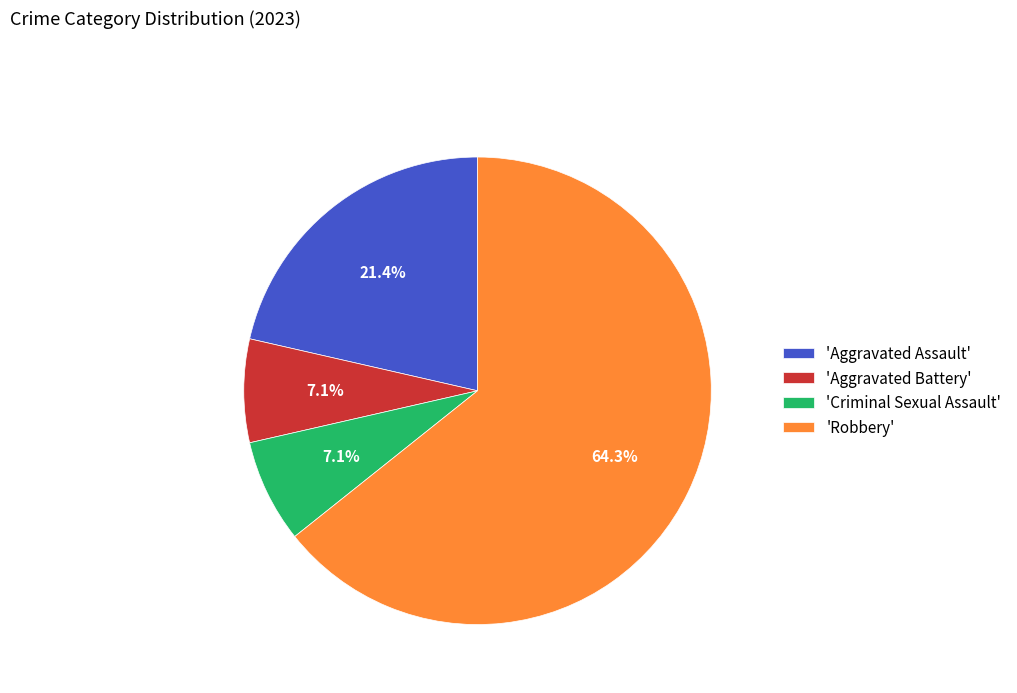

Which slice is the largest?

'Robbery'